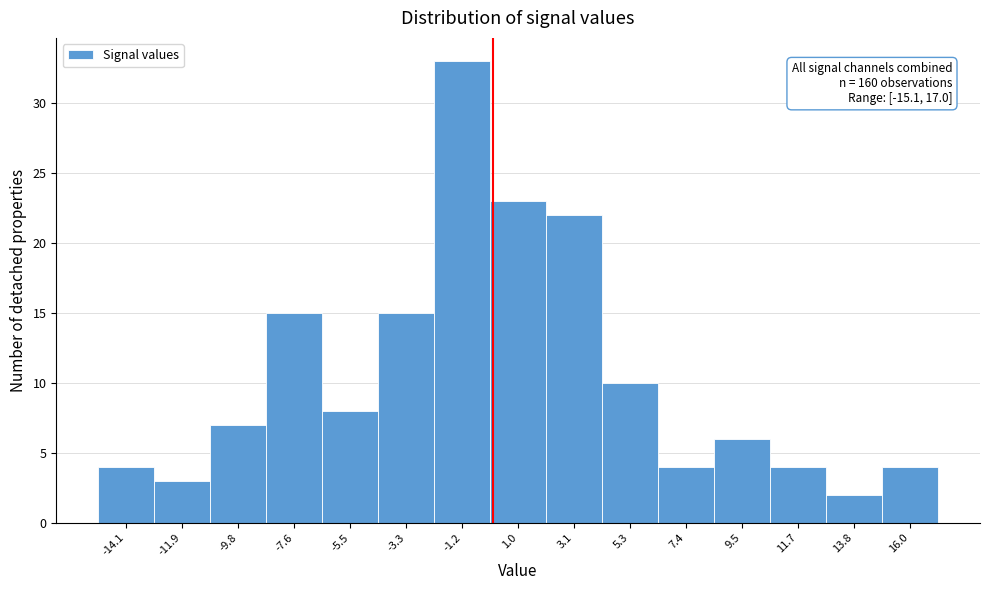

Which range on the x-axis has the tallest bar?

-2.5 to 0.0